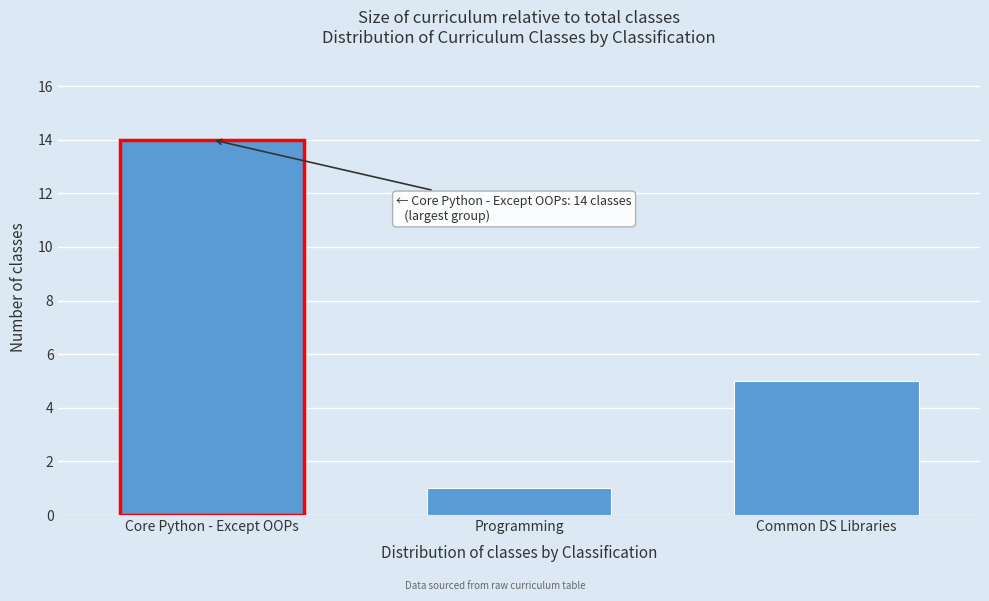

Reading right to left, extract all data points from this chart.

Common DS Libraries=5	Programming=1	Core Python - Except OOPs=14